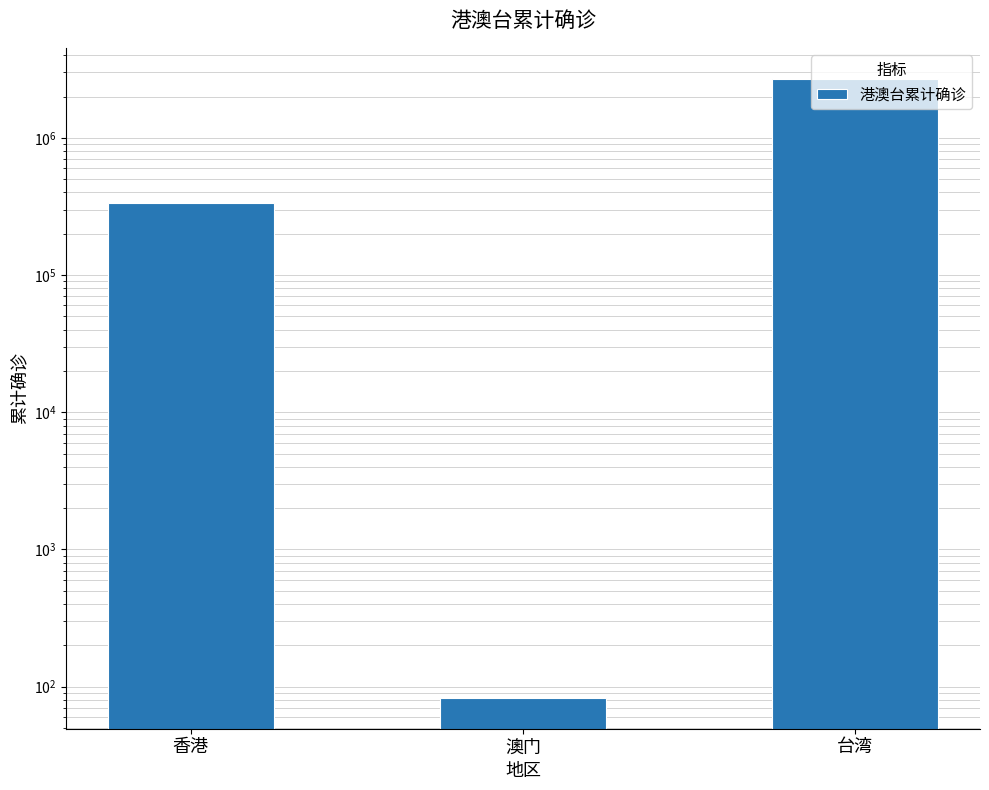

Reading left to right, transcribe all the data shown in this chart.

333117	83	2693787